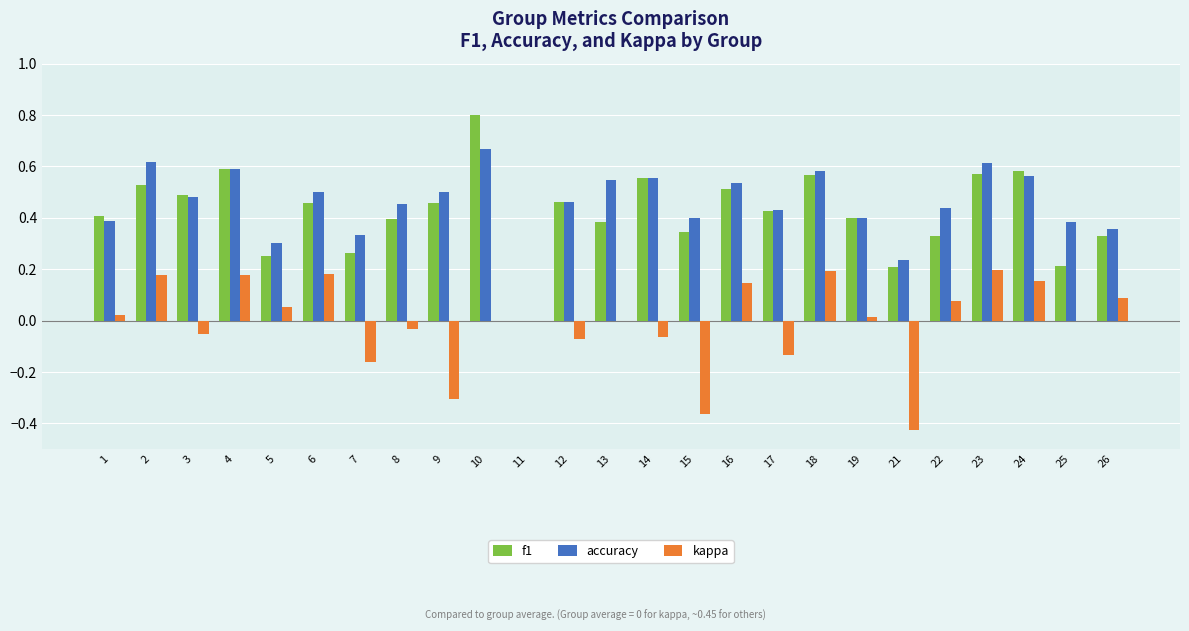

Is the value of accuracy at 12 greater than the value of f1 at 11?

Yes